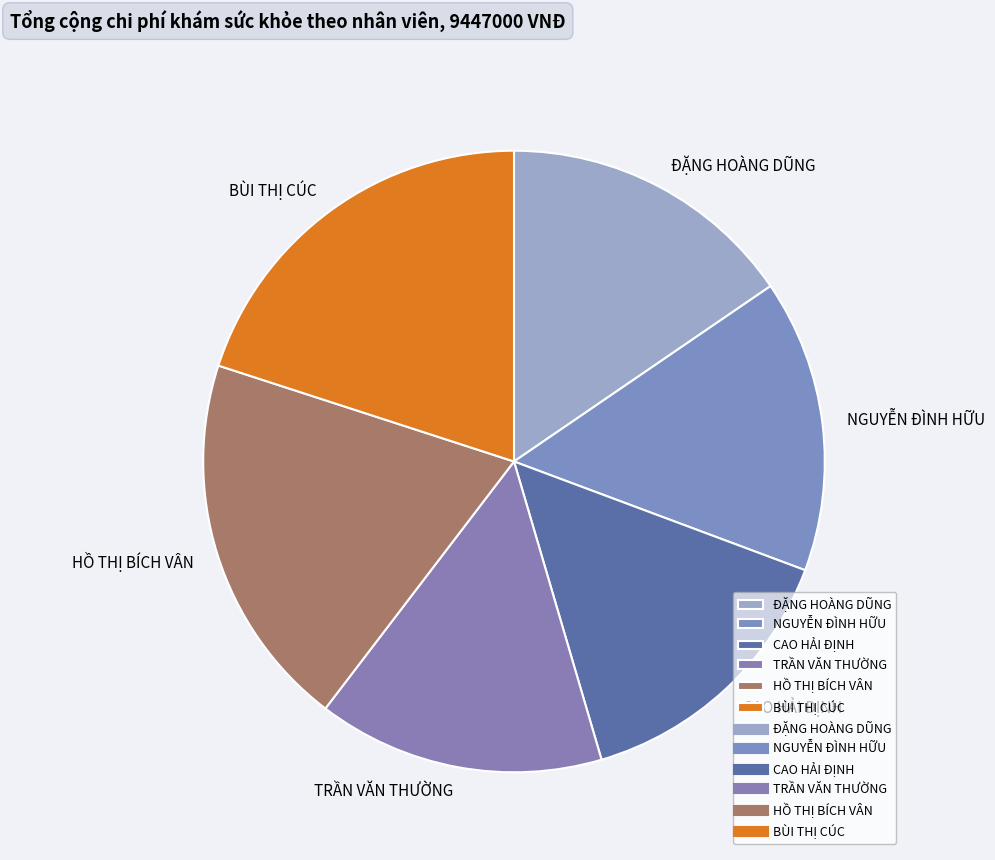

Between NGUYỄN ĐÌNH HỮU and HỒ THỊ BÍCH VÂN, which is larger?

HỒ THỊ BÍCH VÂN